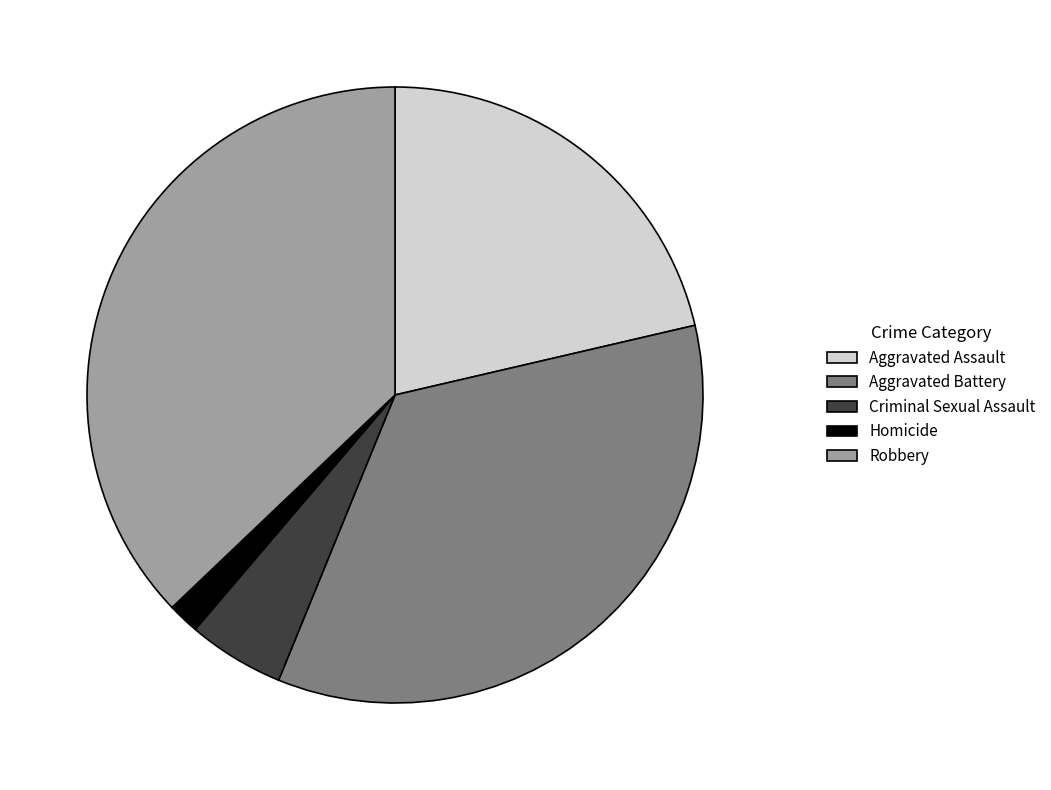

What is the smallest slice in the pie chart?

Homicide